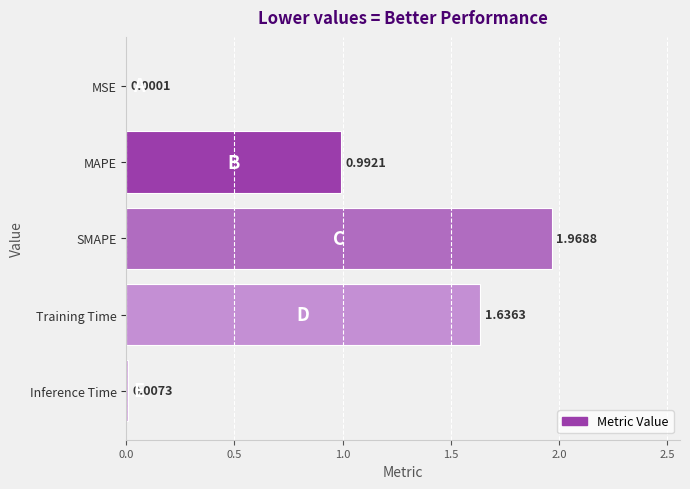

What is the average value?

0.9